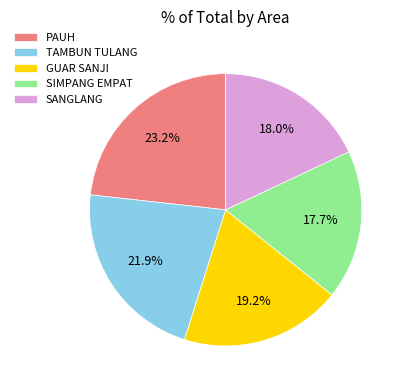

Between PAUH and TAMBUN TULANG, which is larger?

PAUH